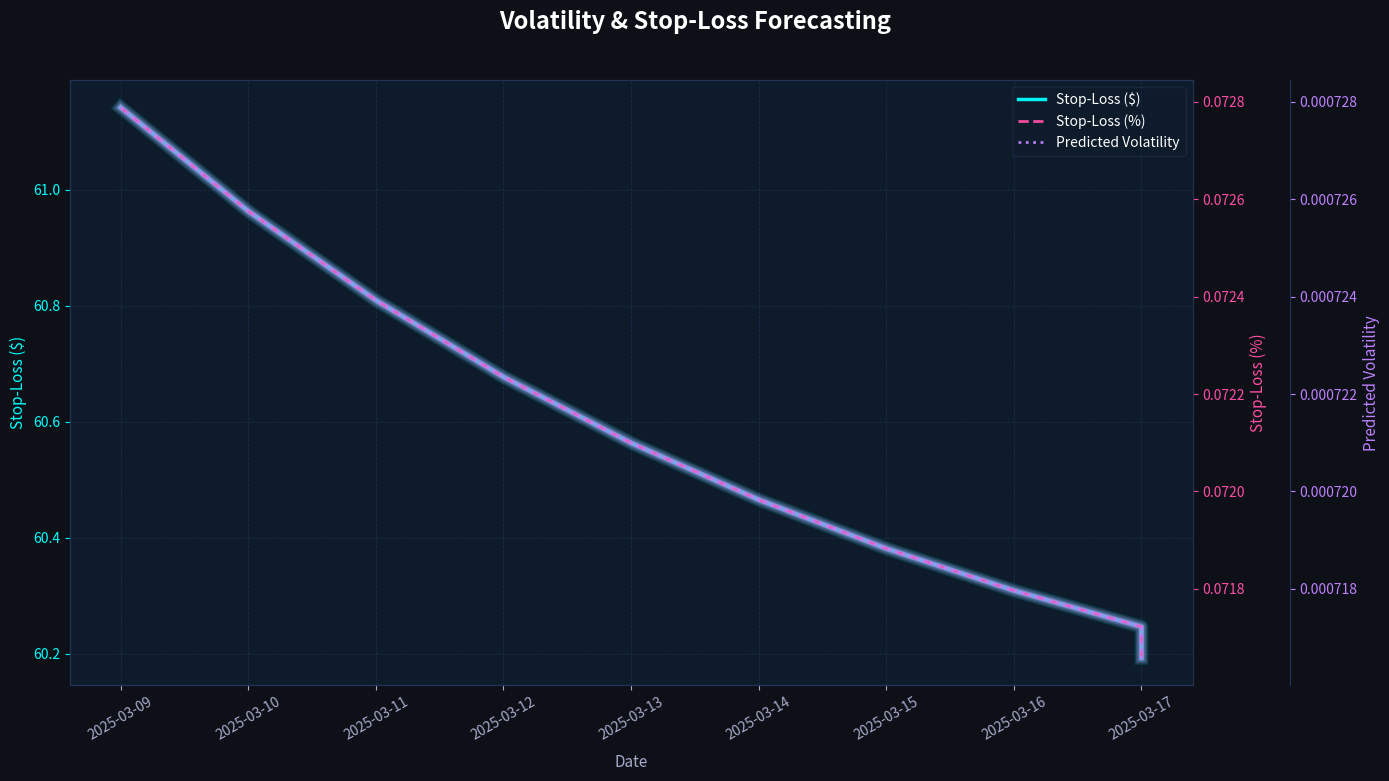

Reading right to left, what are all the values shown in this chart?

Stop-Loss ($): 60.2	60.2	60.3	60.4	60.5	60.6	60.7	60.8	61.0	61.1
Stop-Loss (%): 0.1	0.1	0.1	0.1	0.1	0.1	0.1	0.1	0.1	0.1
Predicted Volatility: 0.0	0.0	0.0	0.0	0.0	0.0	0.0	0.0	0.0	0.0